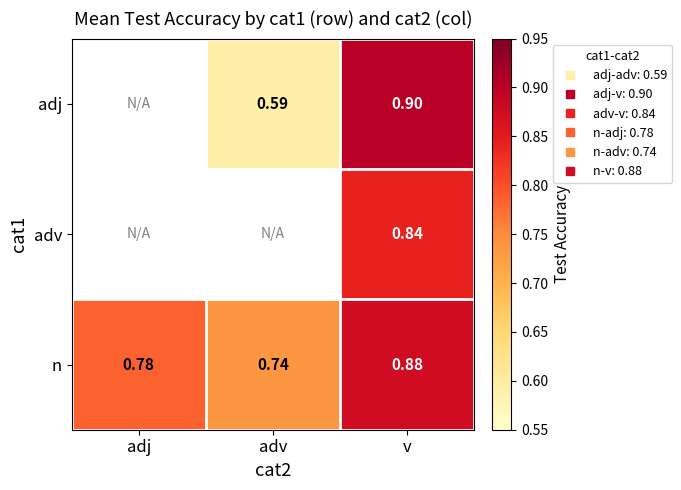

Rank the categories by n value from highest to lowest.

v, adj, adv